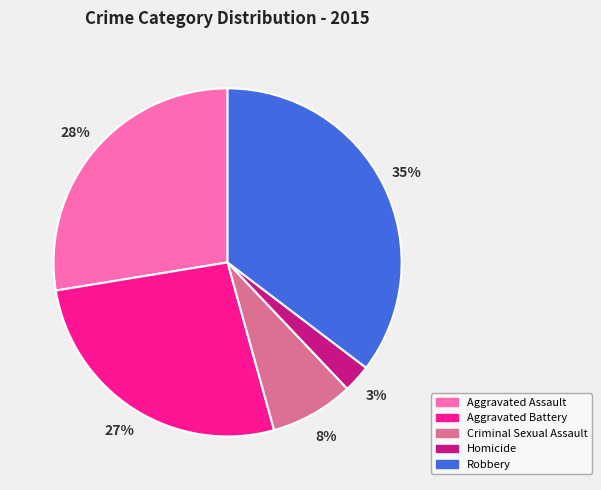

To the nearest percent, what is the combined percentage of Criminal Sexual Assault and Robbery?

43%